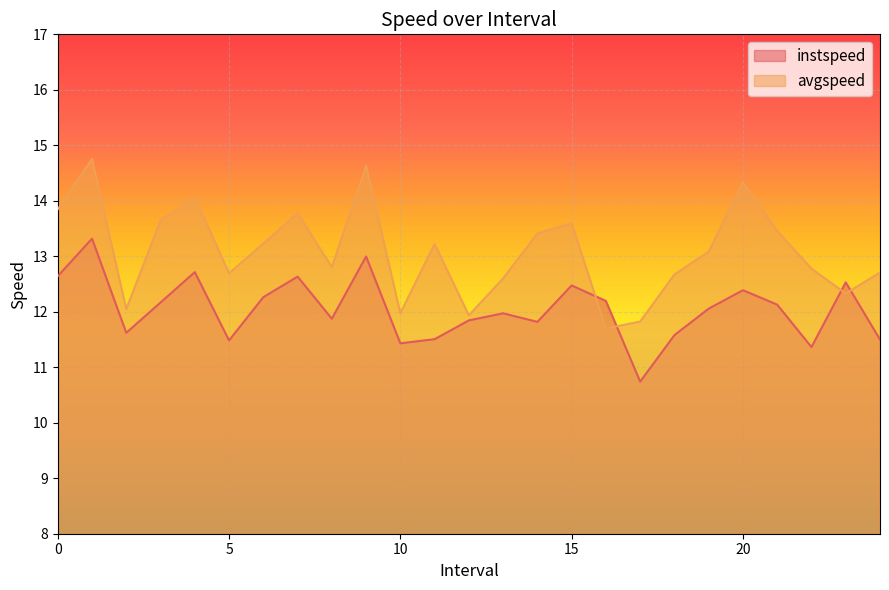

What is the highest value of the instspeed series?

13.3